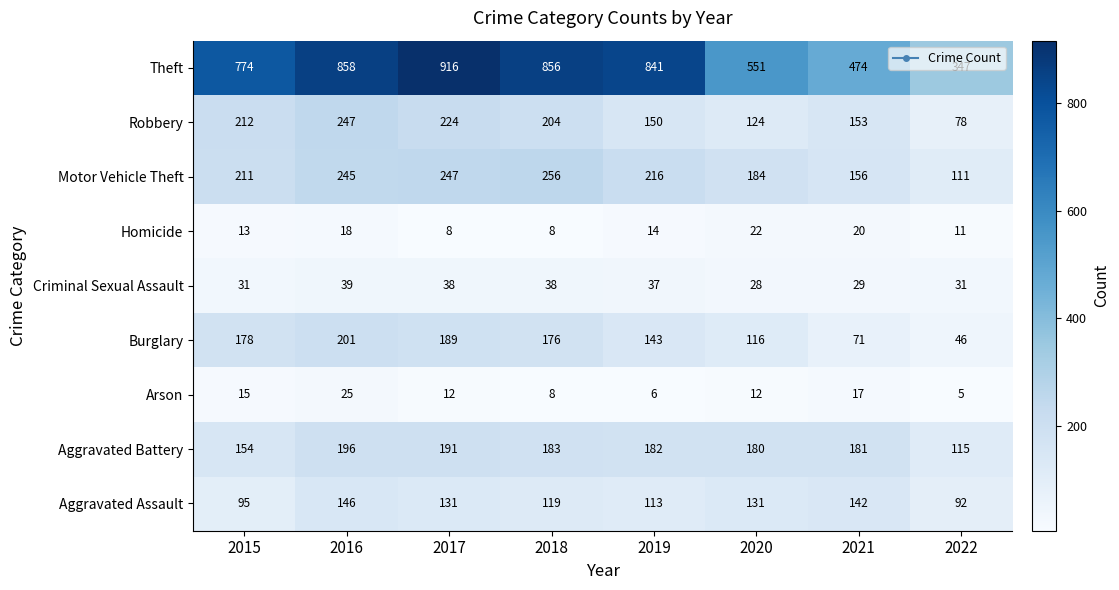

At which category does the chart reach its peak across all series?

2017